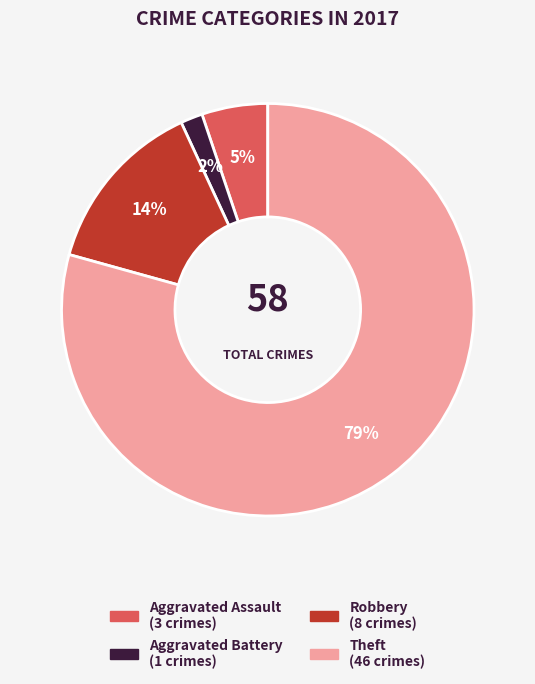

To the nearest percent, what is the difference between the Aggravated Assault and Theft slice percentages?

74%